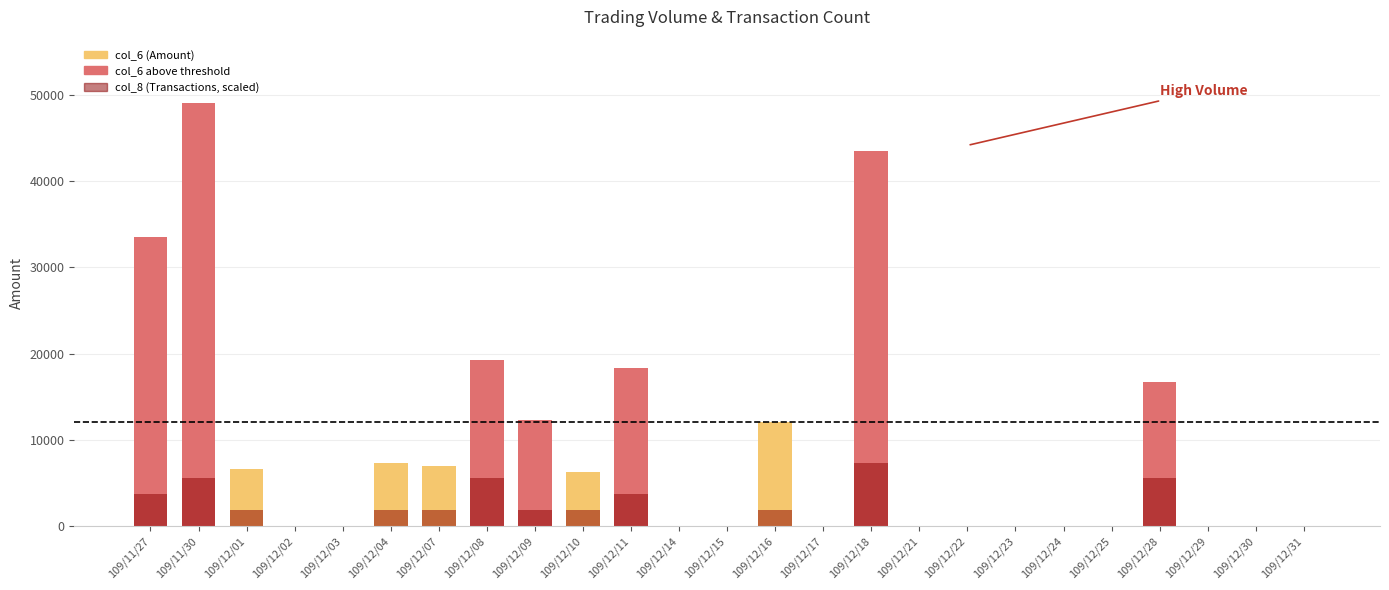

At which category is the sum across all series the highest?

109/11/30